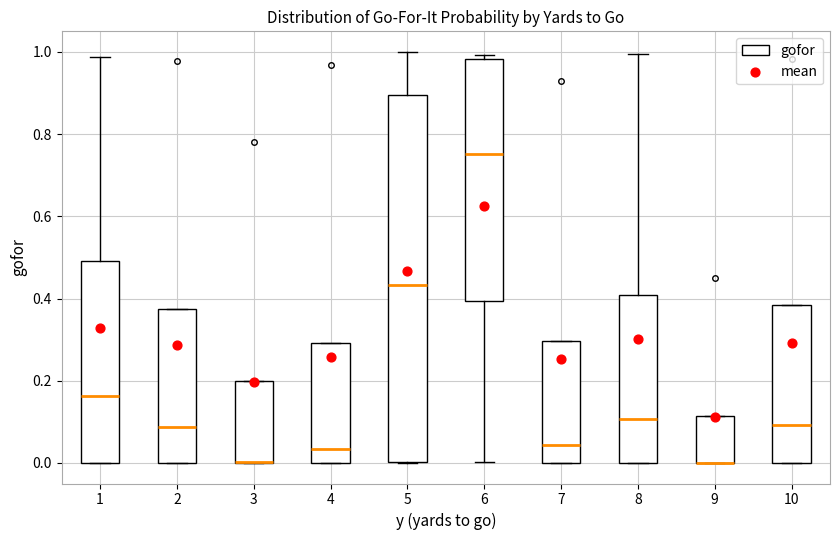

Where does the upper whisker of the box at x = 1 end on the y-axis? The values are not printed on the chart, so give them approximately, as read against the axis.

0.98